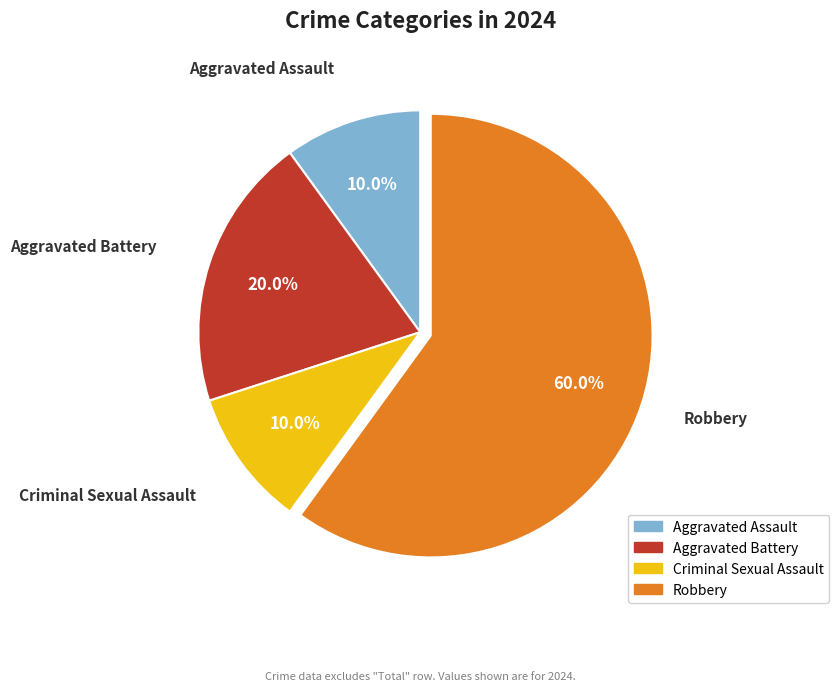

Does Criminal Sexual Assault account for over 50% of the chart?

No